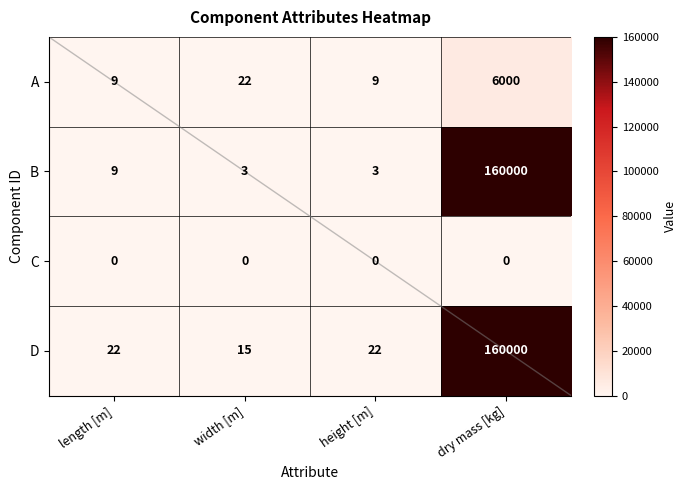

Reading right to left, what are all the values shown in this chart?

A: dry mass [kg]=6000	height [m]=9	width [m]=22	length [m]=9
B: dry mass [kg]=160000	height [m]=3	width [m]=3	length [m]=9
C: dry mass [kg]=0	height [m]=0	width [m]=0	length [m]=0
D: dry mass [kg]=160000	height [m]=22	width [m]=15	length [m]=22